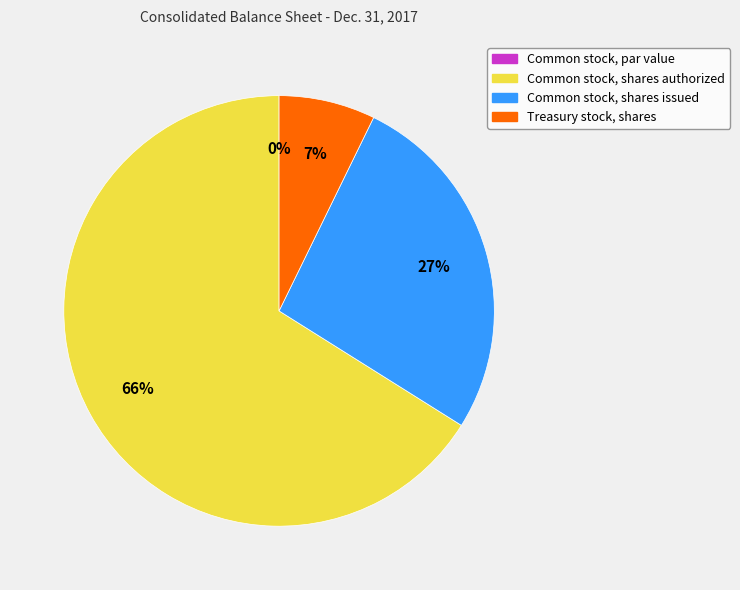

To the nearest percent, what percentage of the pie is Common stock, shares issued?

27%